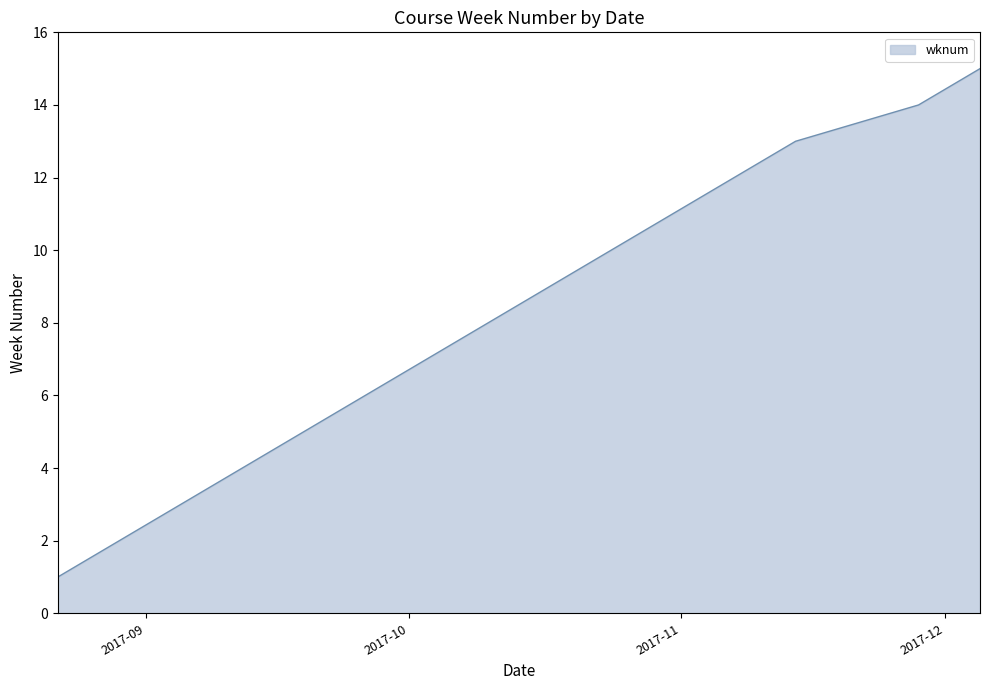

What is the maximum value shown in the chart?

15